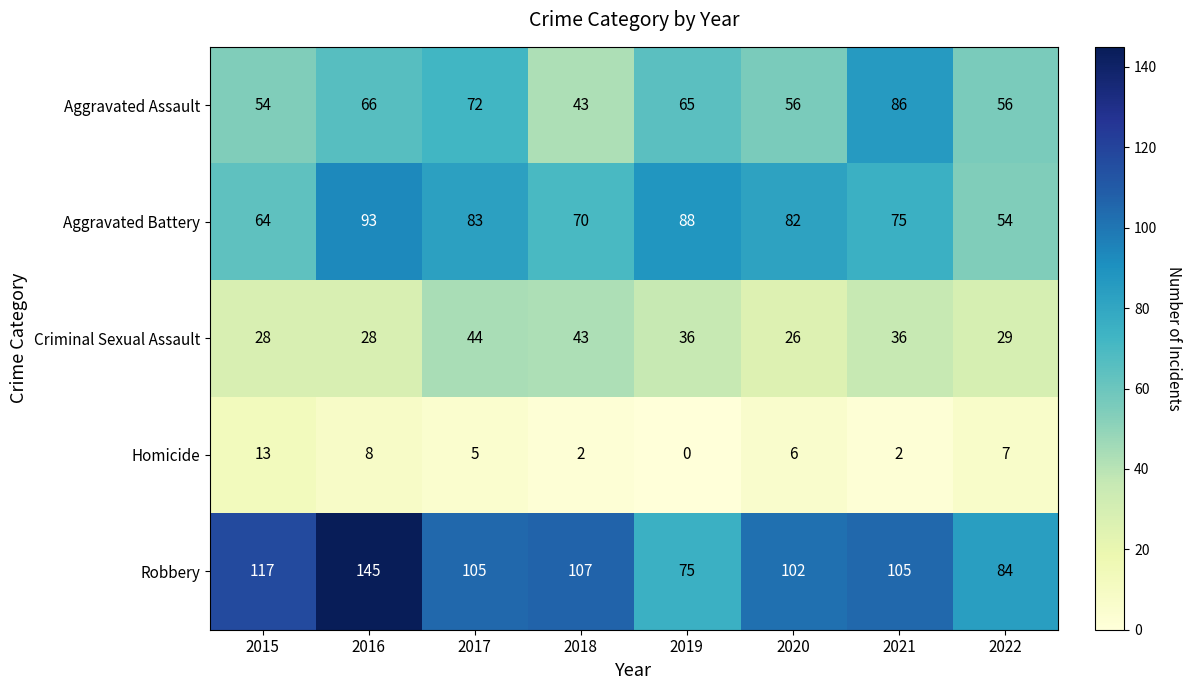

What is the approximate value of Criminal Sexual Assault at 2017, to the nearest 5?

45